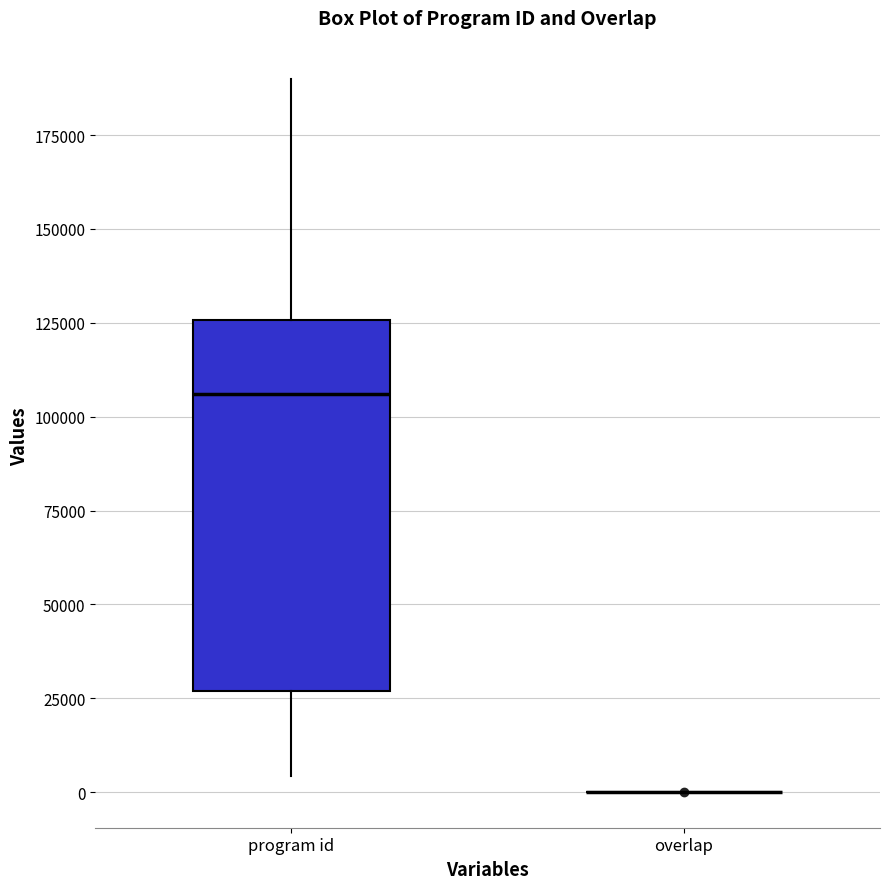

Reading left to right, transcribe this box plot: for each box, give where its median line is, the range the box spans, and where its two whiskers end, as read against the y-axis. The values are not printed on the chart, so give them approximately, as read against the axis.

program id: median 105000, box 25000 to 125000, whiskers 5000 to 190000
overlap: box collapsed to a line at 0, whiskers 0 to 0